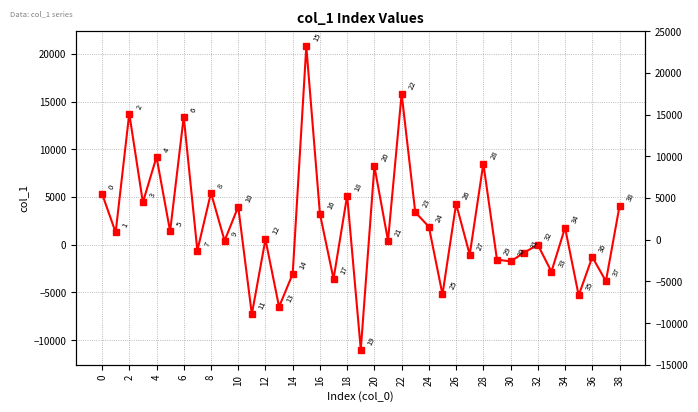

What is the value of the 28th point from the left?

-1043.0